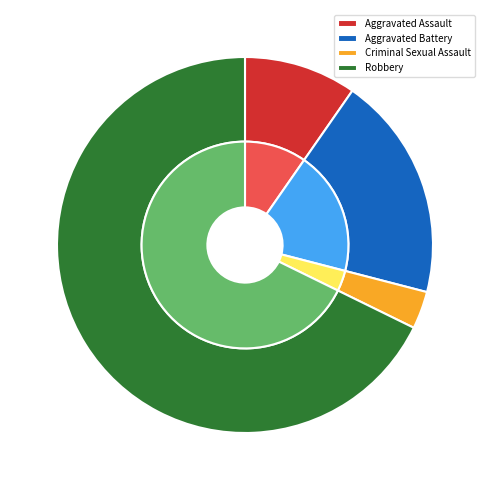

What is the largest slice in the pie chart?

Robbery